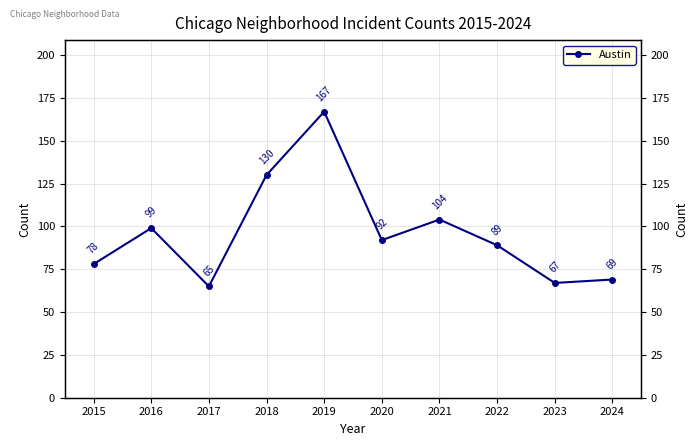

True or false: the data has more than 2 interior local peaks.

True